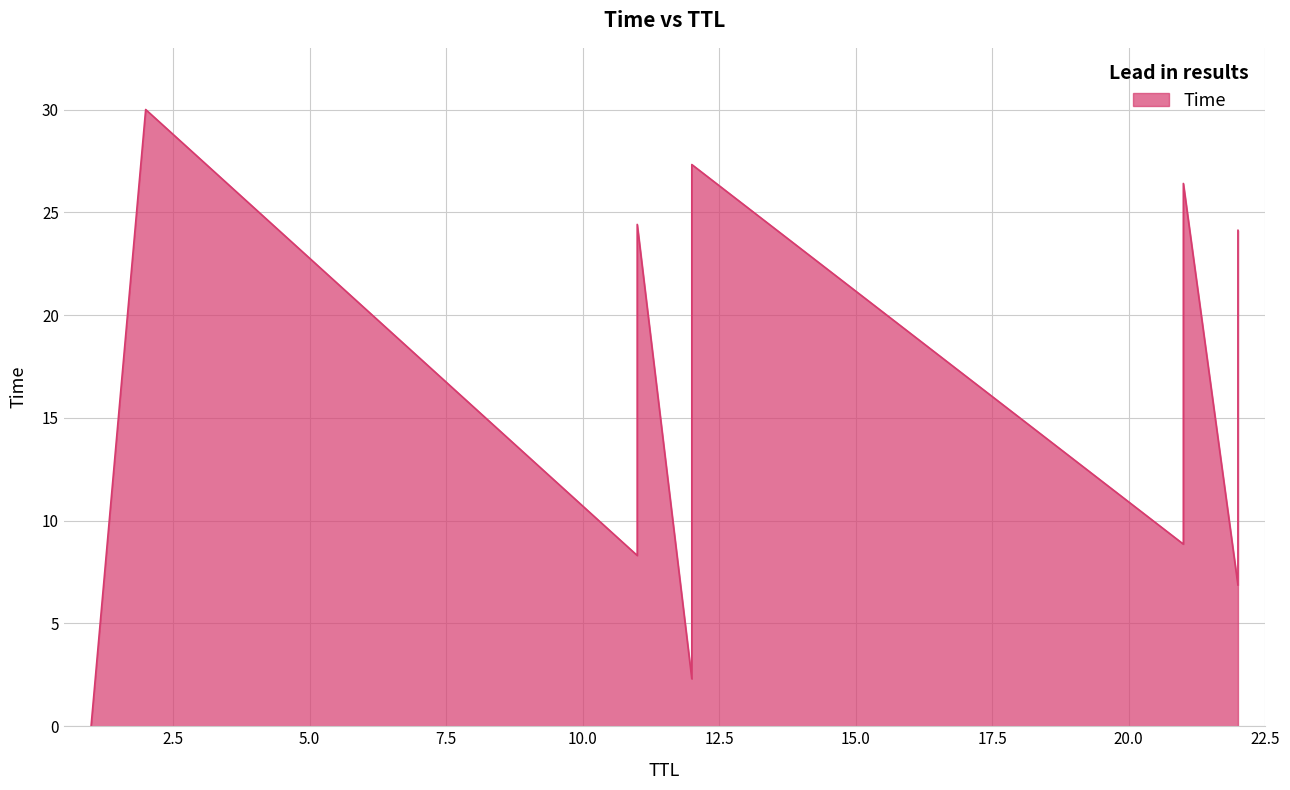

Count the number of data series in this chart.

1